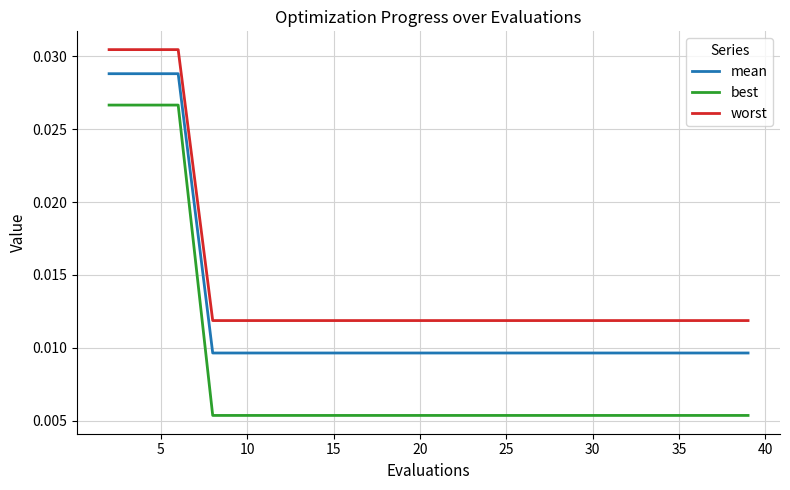

Which series has the widest spread of values?

best